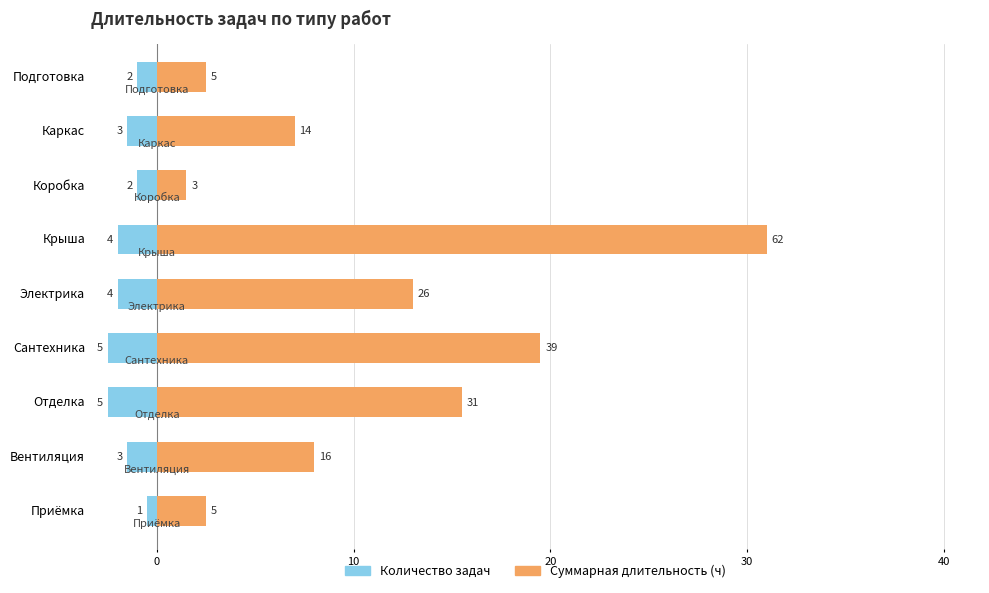

The value of Количество задач at Вентиляция is -3. True or false?

True